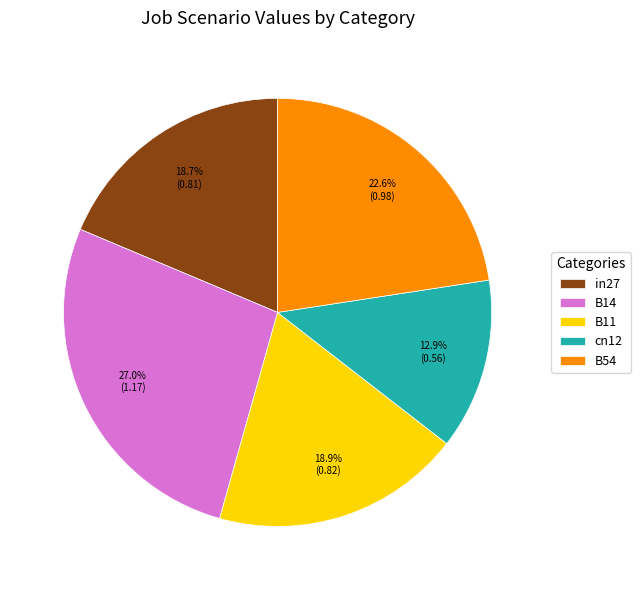

How much of the chart is everything except in27?

81.3%